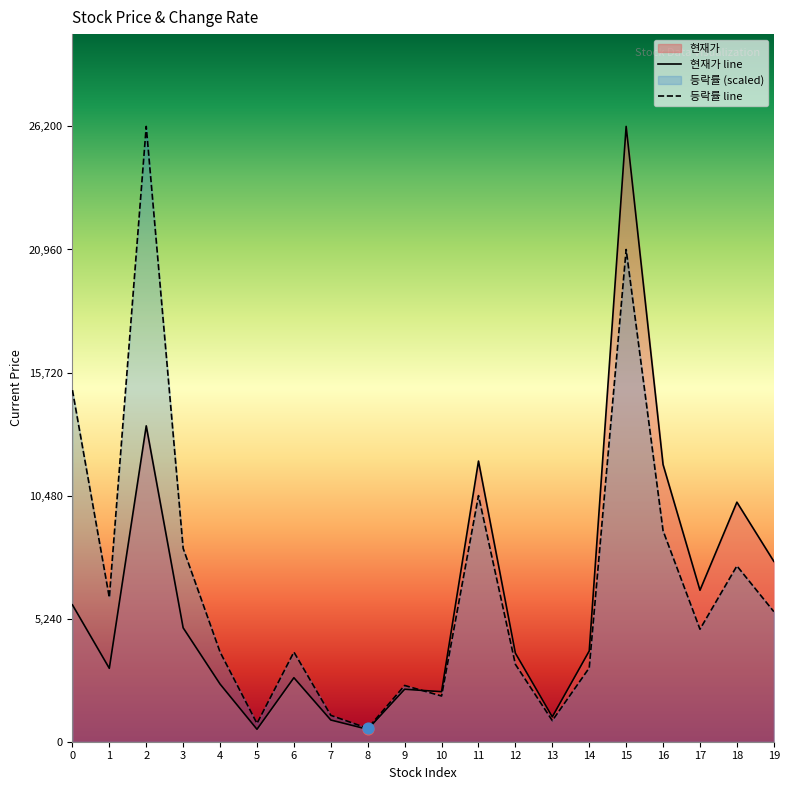

Which series has the widest spread of Y values?

현재가